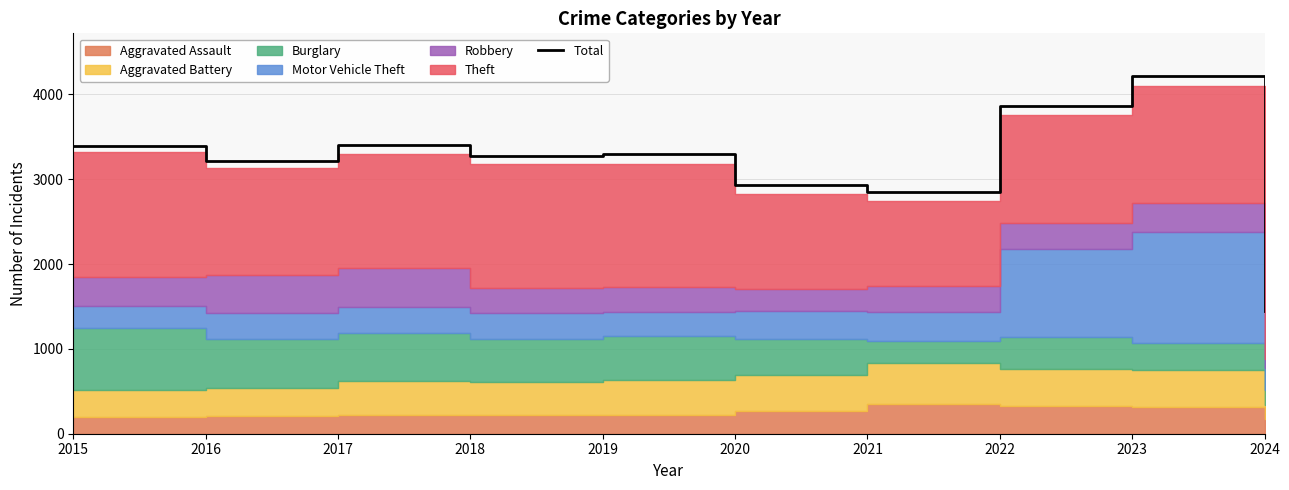

What is the average value?

3188